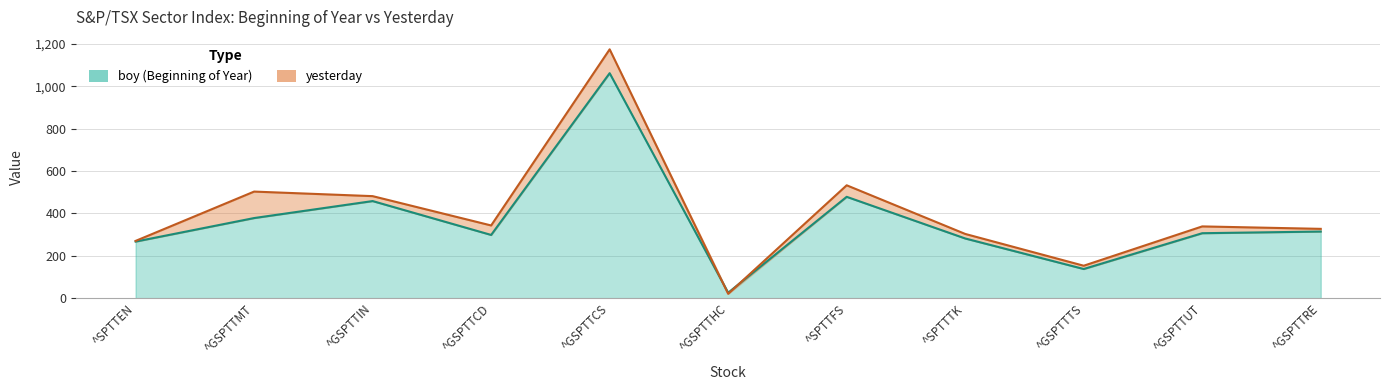

Between ^GSPTTCD and ^GSPTTTS, which series saw the biggest shift?

yesterday